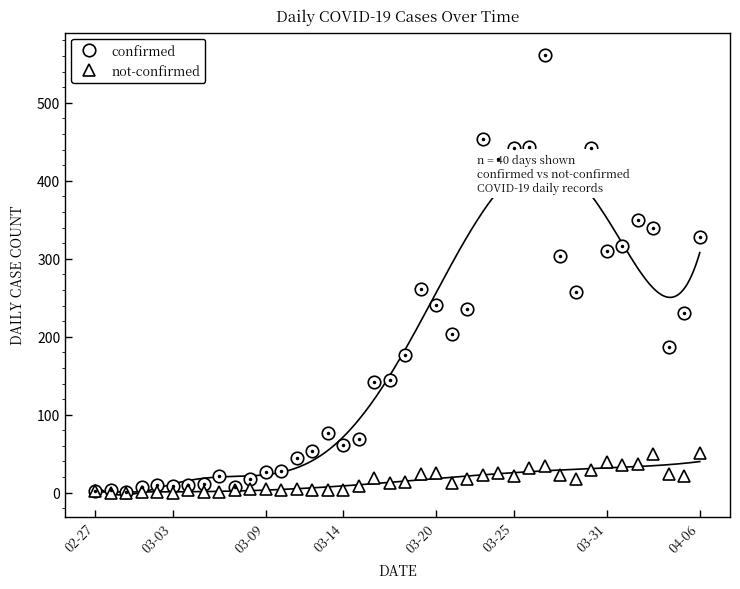

What is the maximum value for not-confirmed?

51